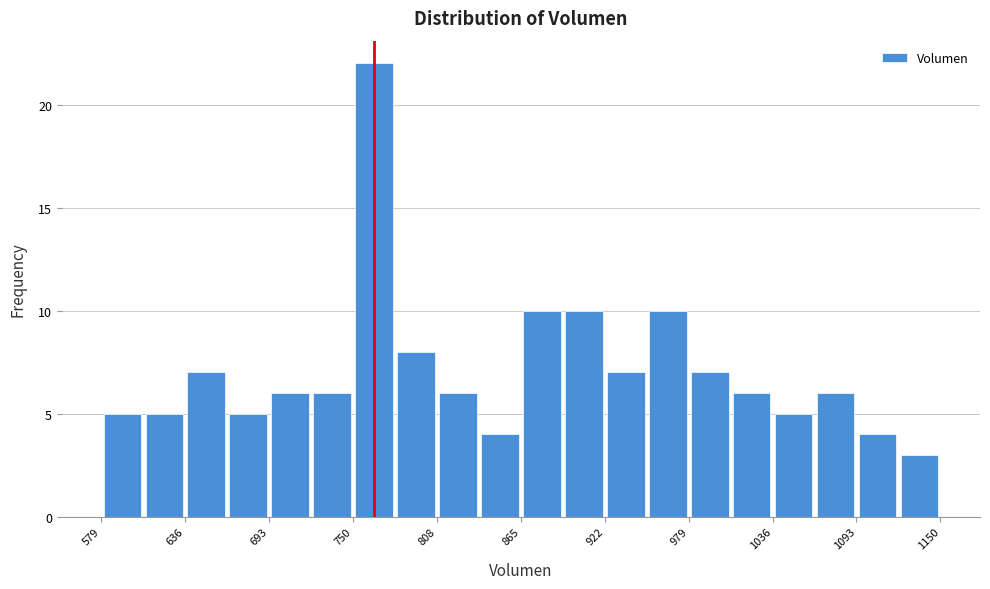

Around what value on the x-axis is the tallest bar? Give the approximate position of its centre, as read against the axis.

770